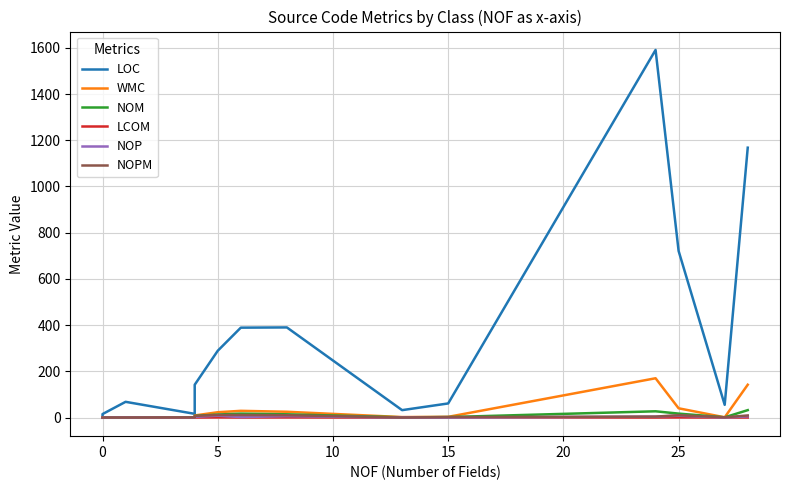

Reading left to right, extract all data points from this chart.

LOC: 11.0	15.0	68.0	16.0	142.0	289.0	389.0	390.0	32.0	61.0	1591.0	721.0	55.0	1168.0
WMC: 0.0	0.0	1.0	1.0	9.0	23.0	29.0	25.0	2.0	3.0	170.0	40.0	1.0	142.0
NOM: 0.0	0.0	1.0	1.0	7.0	13.0	17.0	14.0	1.0	2.0	27.0	17.0	1.0	32.0
LCOM: -1.0	-1.0	0.0	0.0	0.0	0.5	0.2	0.5	0.0	1.0	0.1	0.4	0.0	0.2
NOP: 0.0	0.0	0.0	1.0	3.0	8.0	2.0	6.0	0.0	0.0	4.0	8.0	0.0	5.0
NOPM: 0.0	0.0	0.0	1.0	7.0	11.0	11.0	10.0	0.0	2.0	4.0	10.0	1.0	9.0